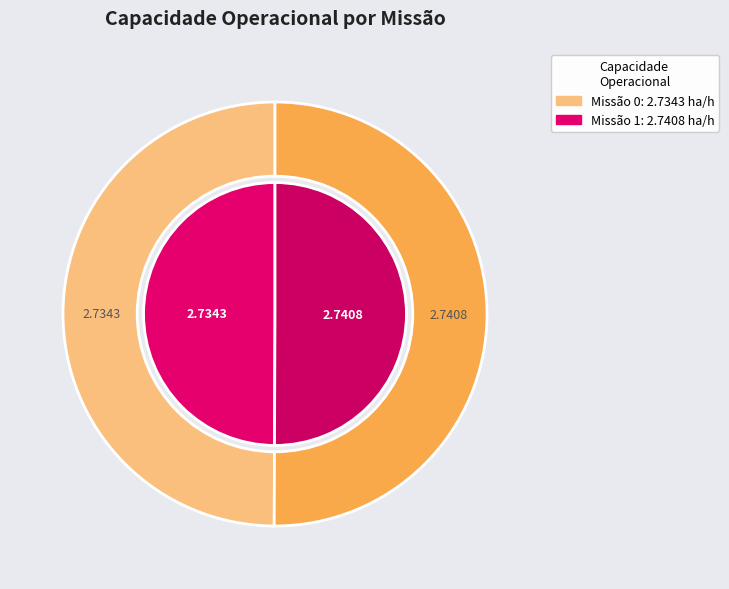

To the nearest percent, what portion does 1 represent?

50%